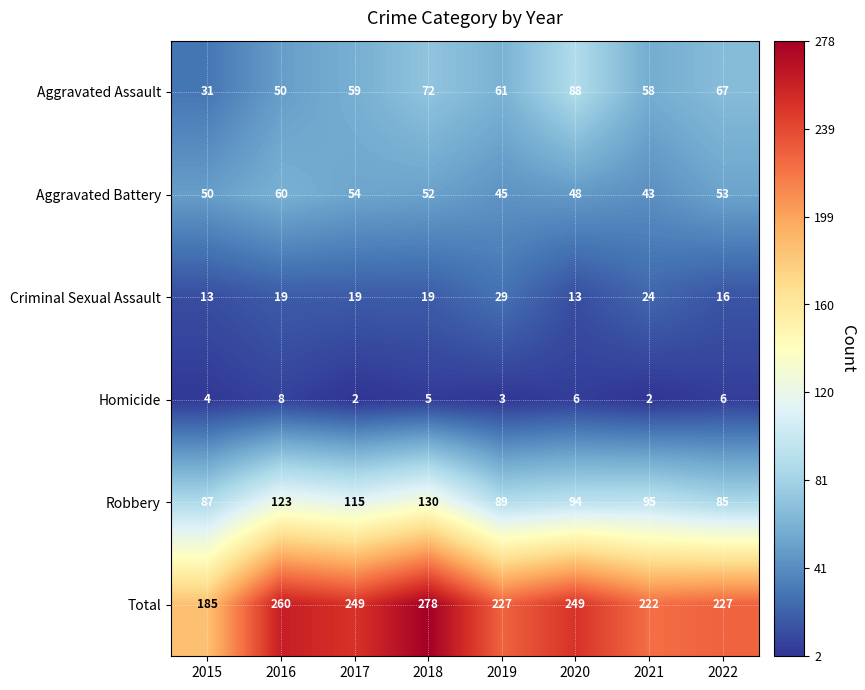

Count the number of categories in the chart.

8